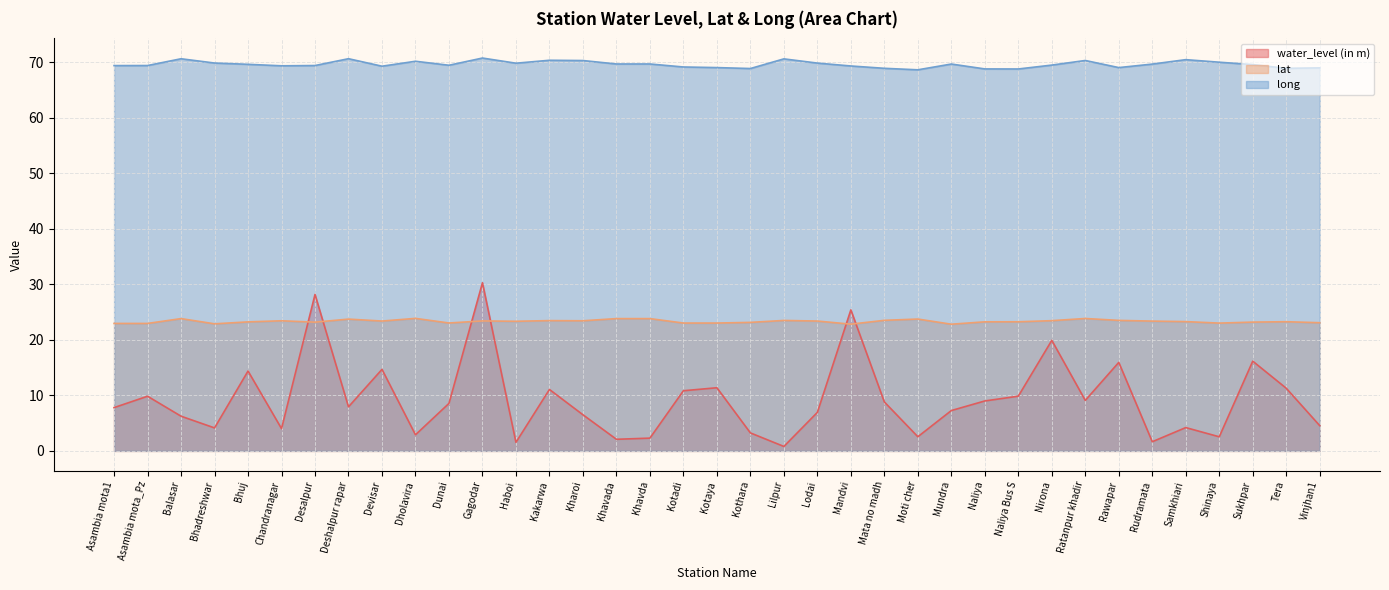

Between Dholavira and Haboi, which series saw the biggest shift?

water_level (in m)